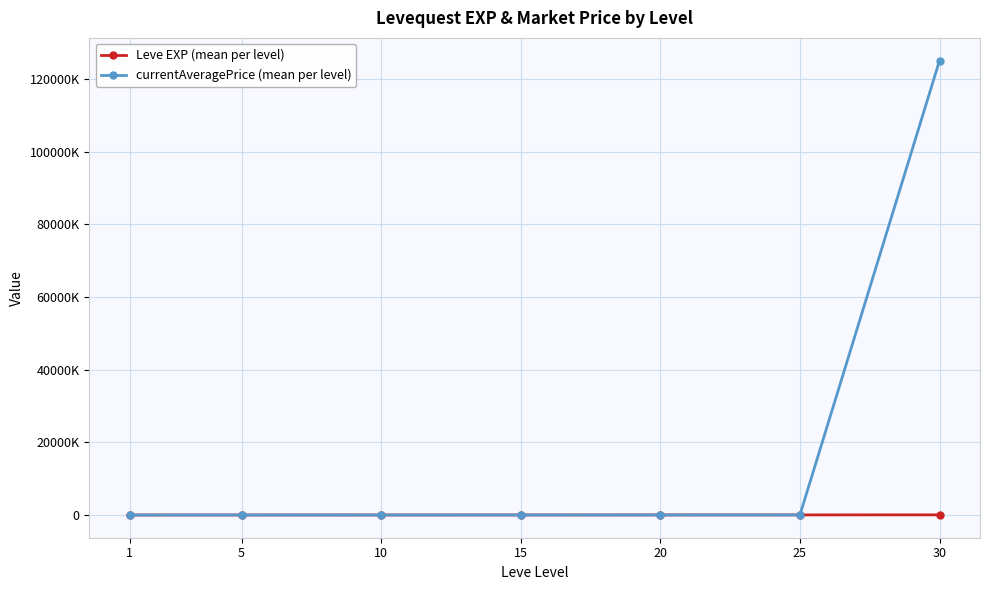

Is this an area chart (filled region under the line)?

No